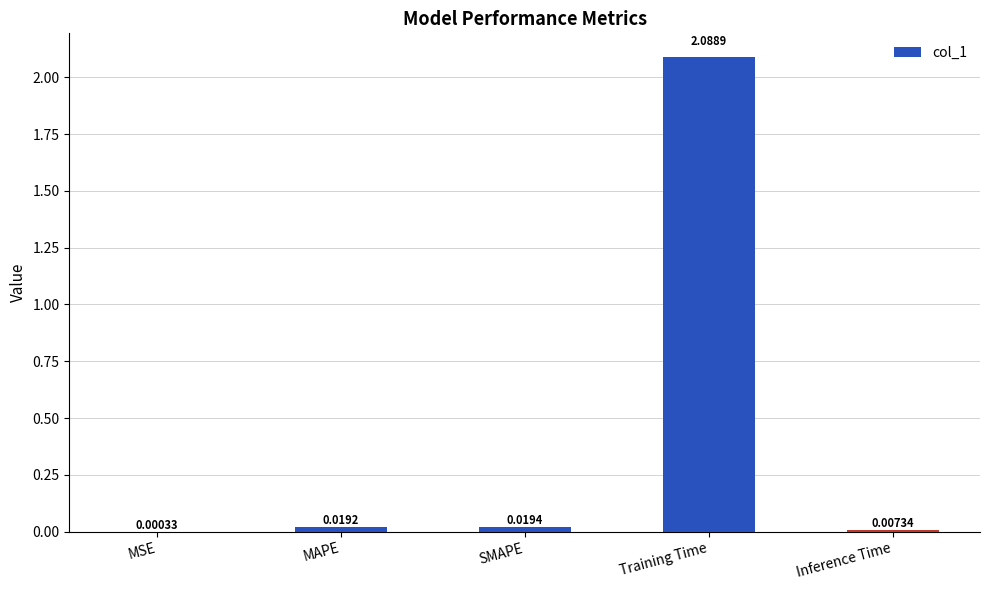

Does the chart contain stacked bars?

No